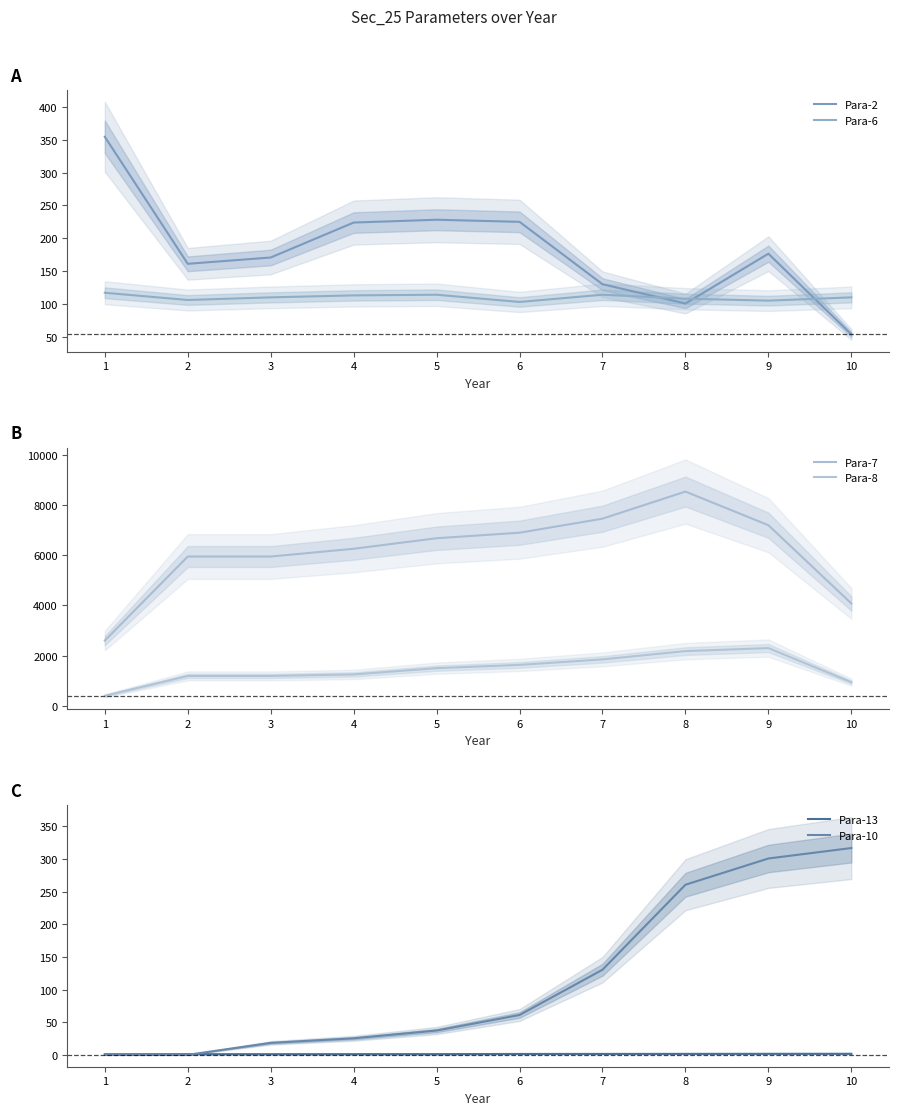

Is it true that Para-7 equals 1645.6 at 4?

False